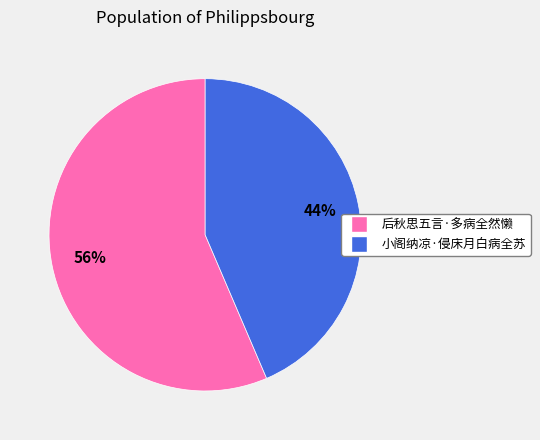

What is the smallest slice in the pie chart?

小阁纳凉·侵床月白病全苏